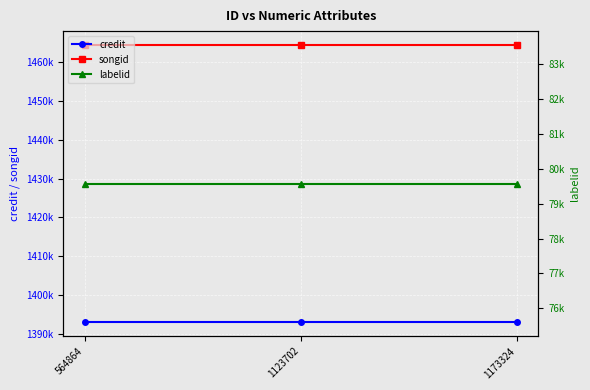

At which category is the sum across all series the highest?

564864